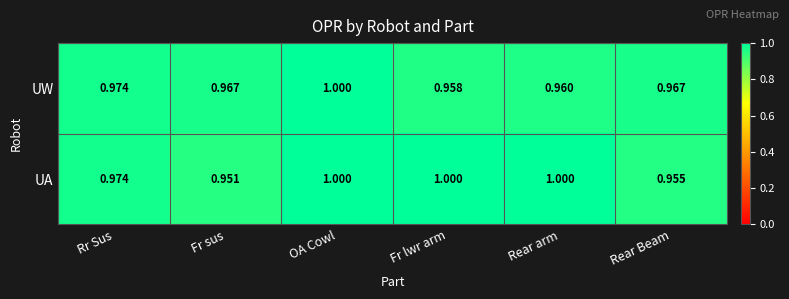

At which label does UW reach its peak?

OA Cowl